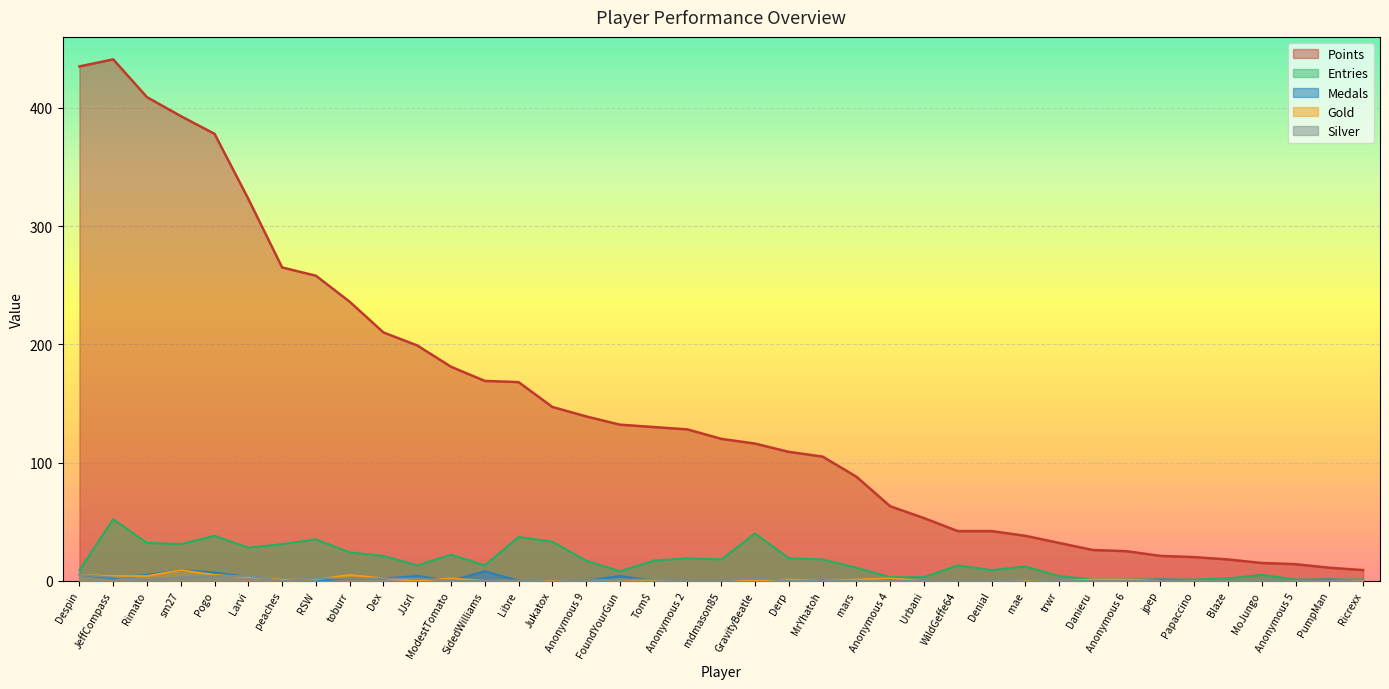

What are all the series names shown in the legend?

Points, Entries, Medals, Gold, Silver